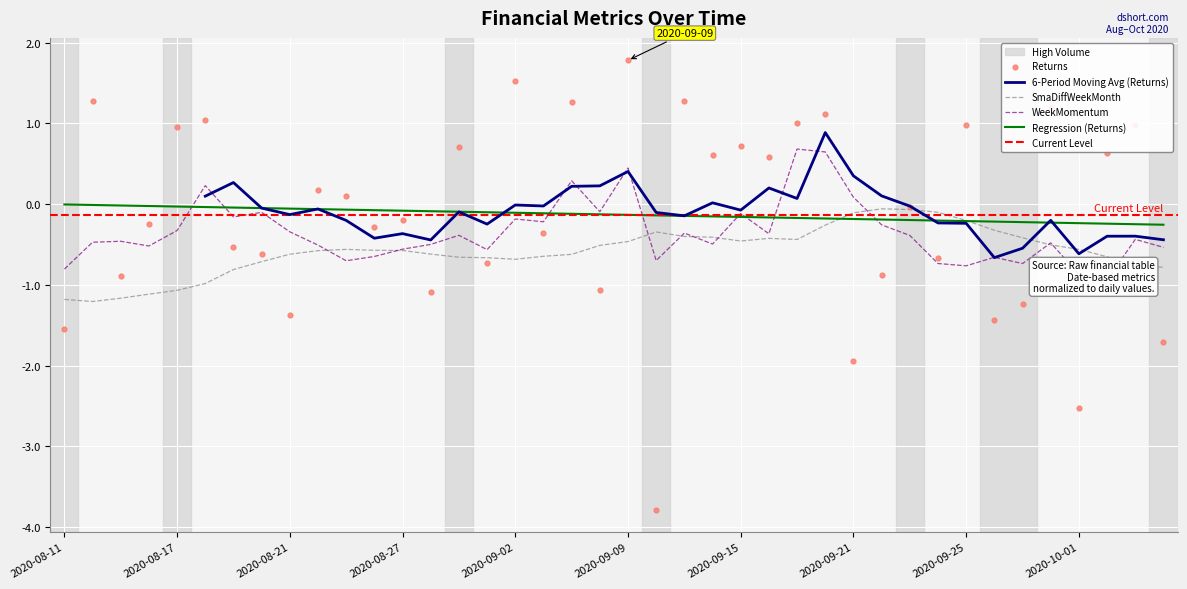

At how many categories does at least one series exceed -1?

40